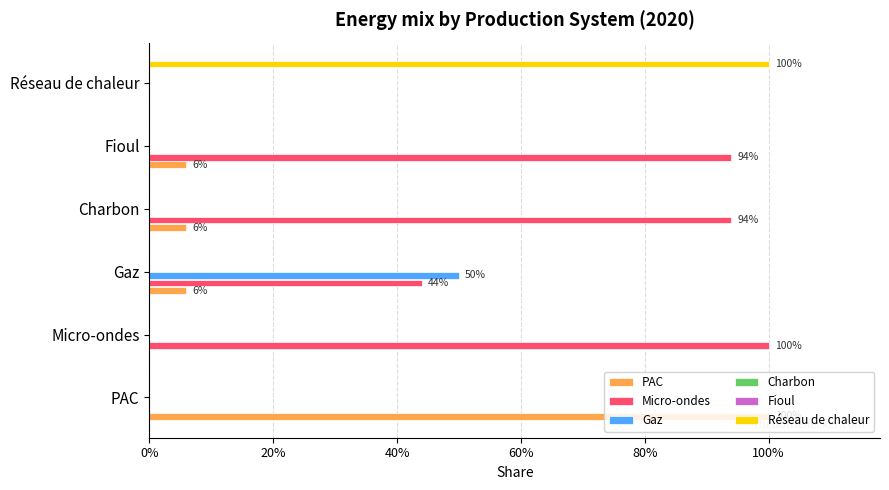

What is the spread (max minus min) of values at 100%?

1.0